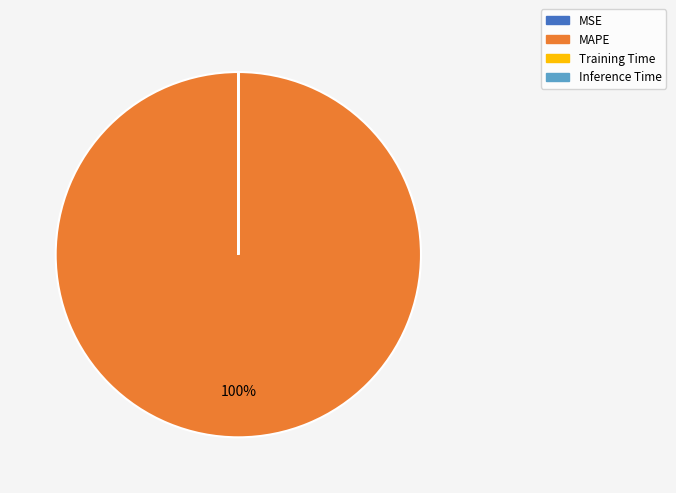

To the nearest percent, what is the average slice percentage?

25%